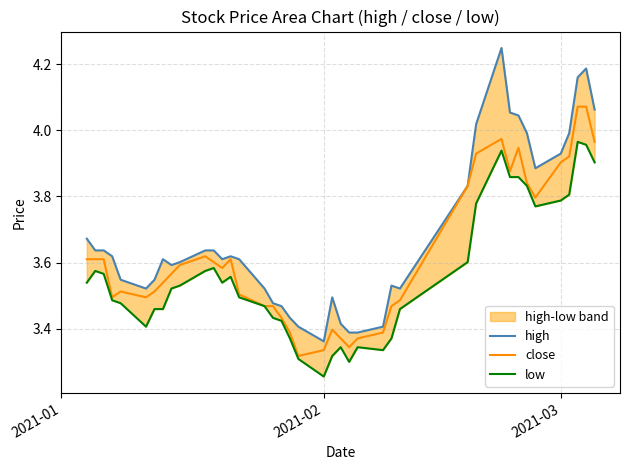

Which series has the largest range (max minus min)?

high